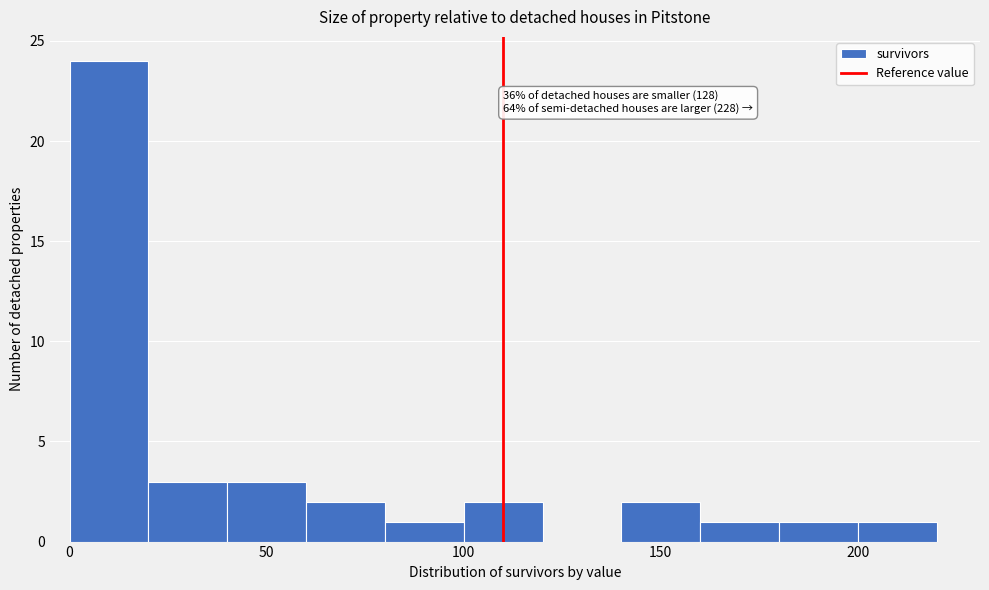

Which range on the x-axis has the tallest bar?

0 to 20